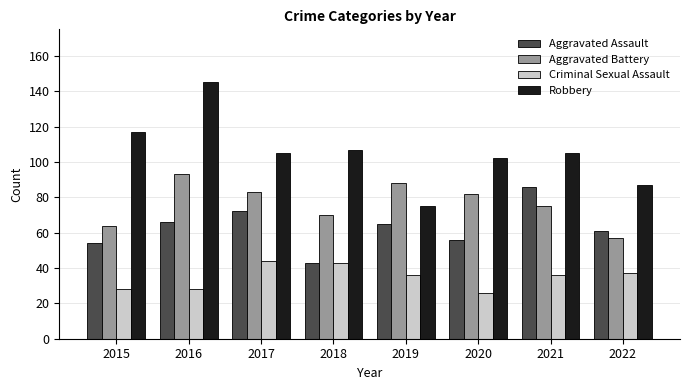

The Aggravated Assault series shows 65 at 2019. True or false?

True